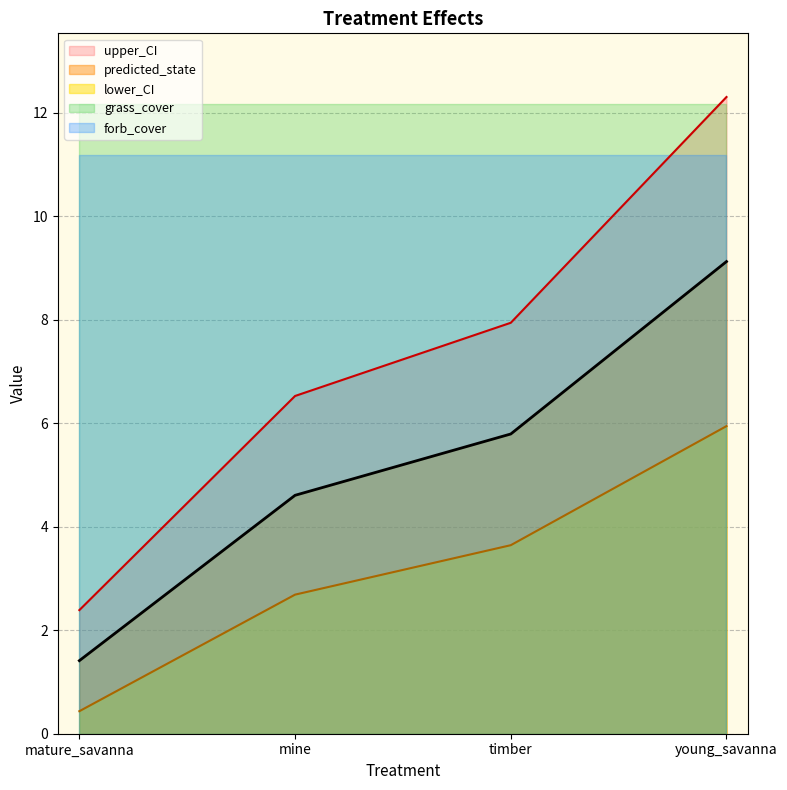

True or false: predicted_state and upper_CI intersect in this chart.

False